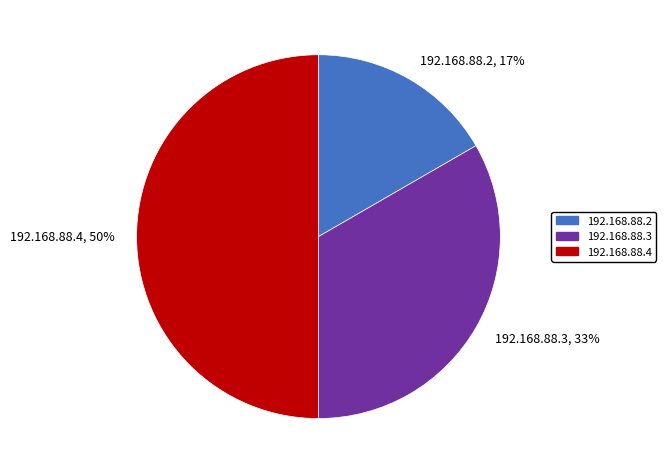

To the nearest percent, what is the difference between the largest and smallest slice percentages?

33%